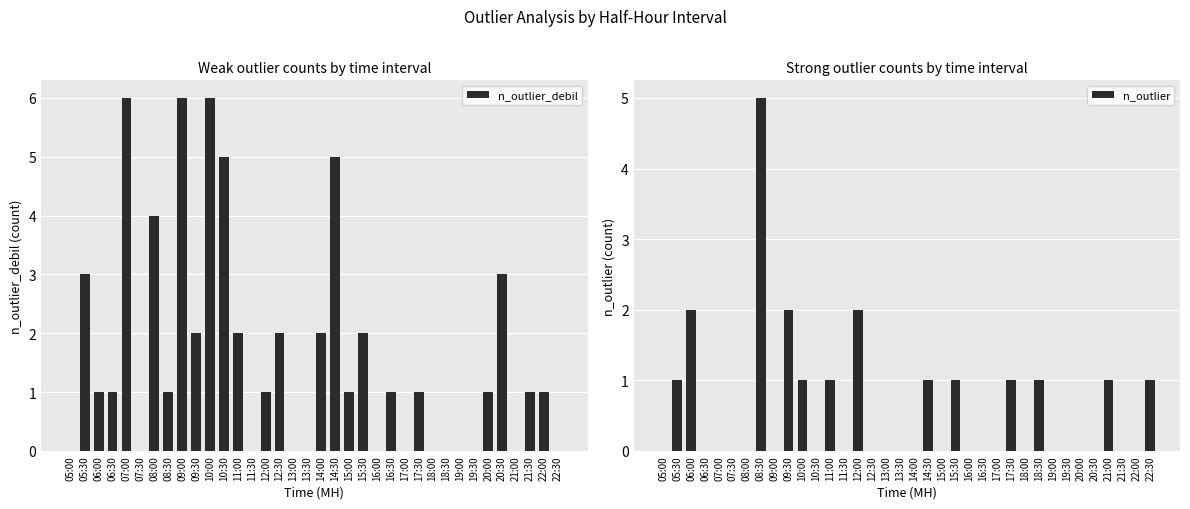

How many groups of bars are there?

36